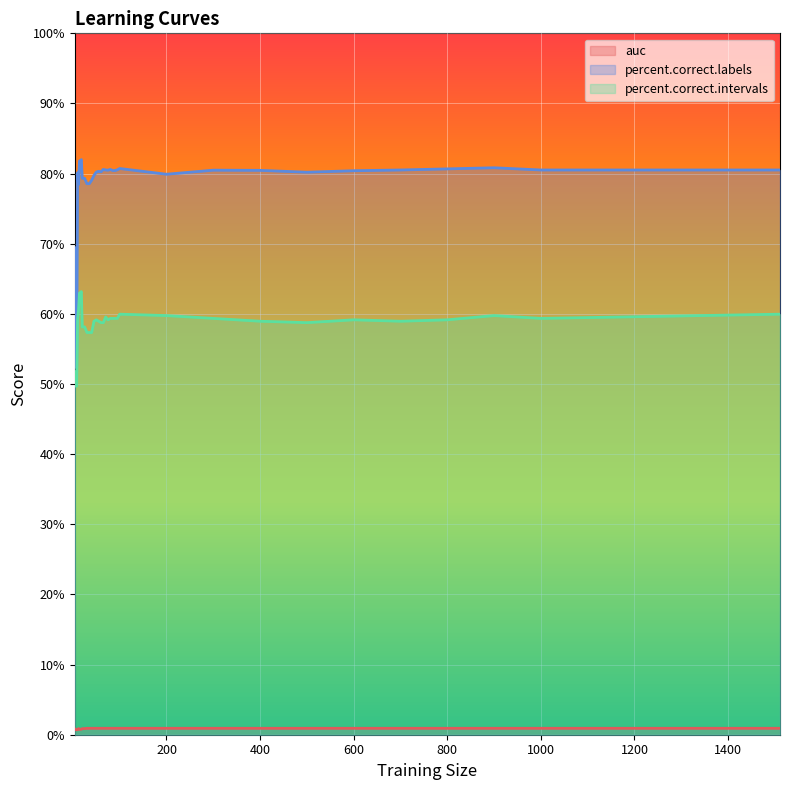

Count the number of categories in the chart.

35